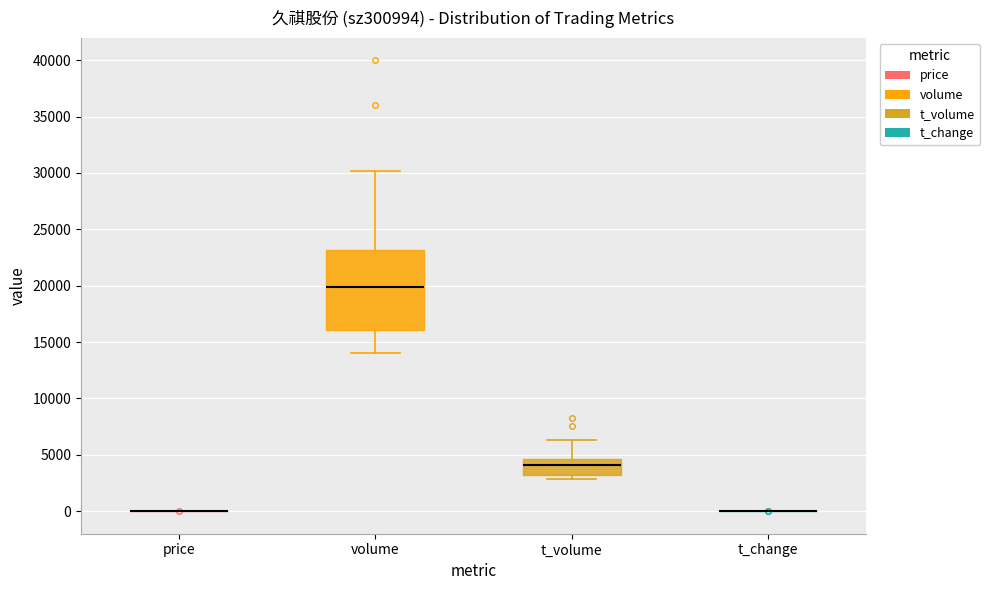

Reading left to right, transcribe this box plot: for each box, give where its median line is, the range the box spans, and where its two whiskers end, as read against the y-axis. The values are not printed on the chart, so give them approximately, as read against the axis.

price: box collapsed to a line at 0, whiskers 0 to 0
volume: median 20000, box 16000 to 23000, whiskers 14000 to 30000
t_volume: median 4000, box 3000 to 4500, whiskers 3000 (just below the box's lower edge) to 6500
t_change: box collapsed to a line at 0, whiskers 0 to 0